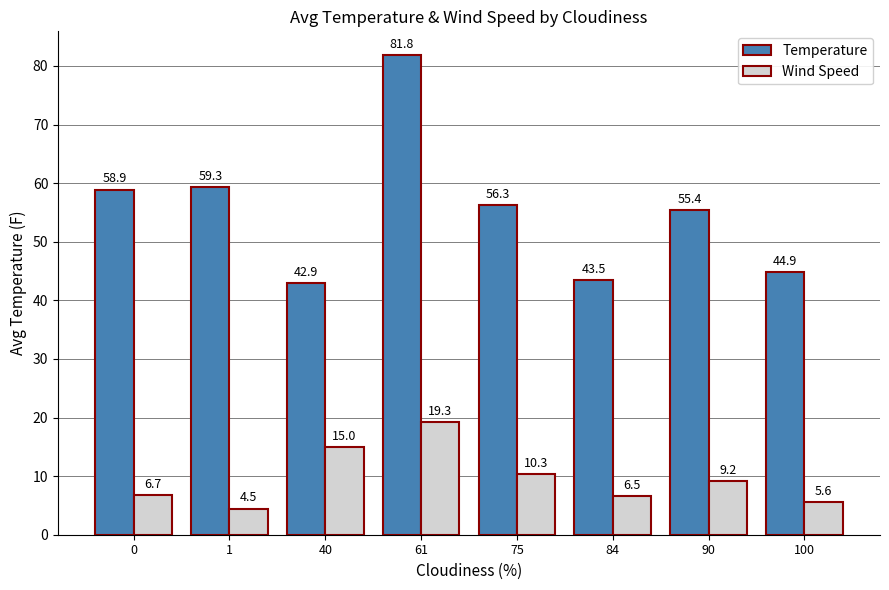

What is the approximate value of Wind Speed at 61?

19.3